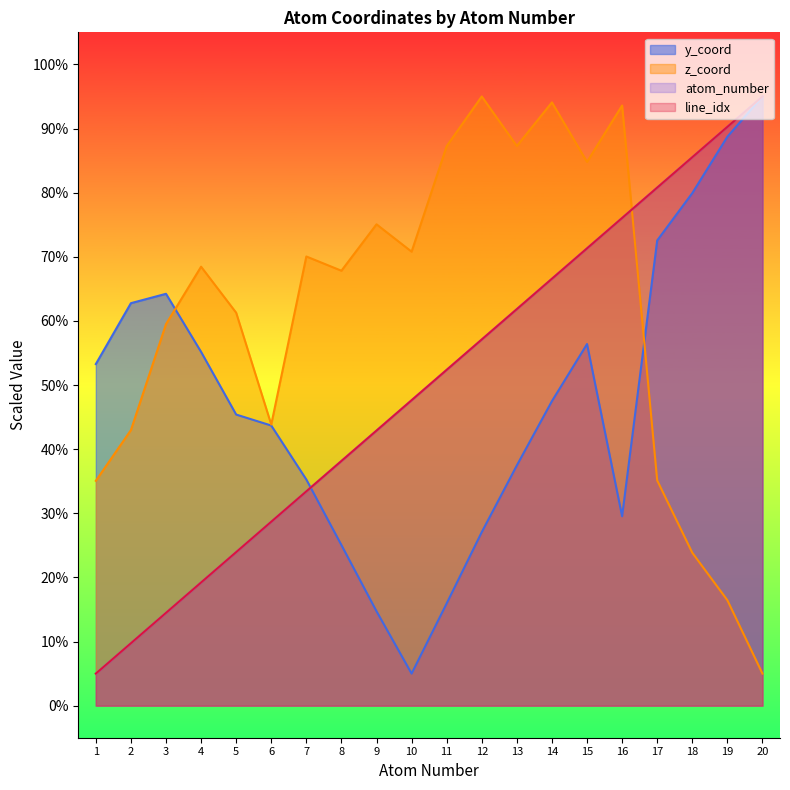

Reading left to right, extract all data points from this chart.

atom_number: 5.0	9.7	14.5	19.2	23.9	28.7	33.4	38.2	42.9	47.6	52.4	57.1	61.8	66.6	71.3	76.1	80.8	85.5	90.3	95.0
y_coord: 53.3	62.8	64.2	55.2	45.4	43.7	35.3	25.0	14.7	5.0	15.9	27.1	37.5	47.5	56.4	29.5	72.5	79.9	88.7	95.0
z_coord: 35.1	43.0	59.5	68.5	61.3	43.8	70.0	67.8	75.1	70.8	87.3	95.0	87.3	94.1	84.8	93.6	35.1	23.8	16.4	5.0
line_idx: 5.0	9.7	14.5	19.2	23.9	28.7	33.4	38.2	42.9	47.6	52.4	57.1	61.8	66.6	71.3	76.1	80.8	85.5	90.3	95.0